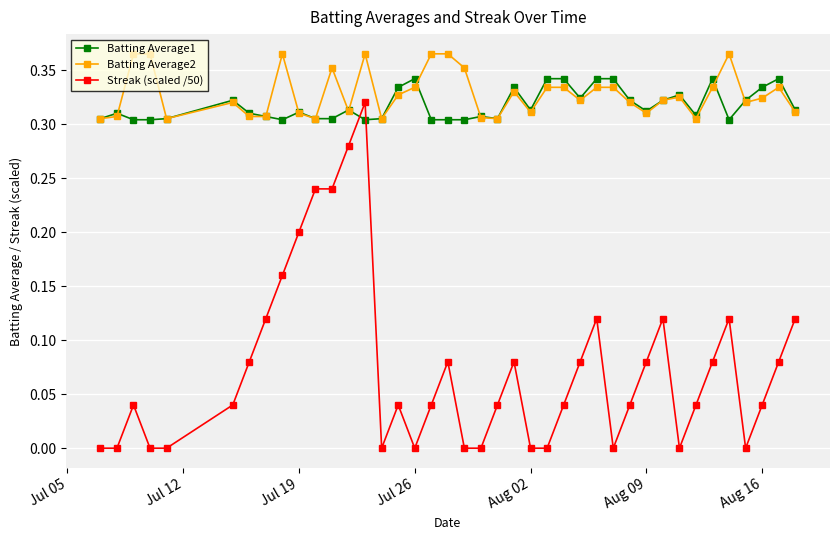

Which series has the widest spread of values?

Streak (scaled /50)